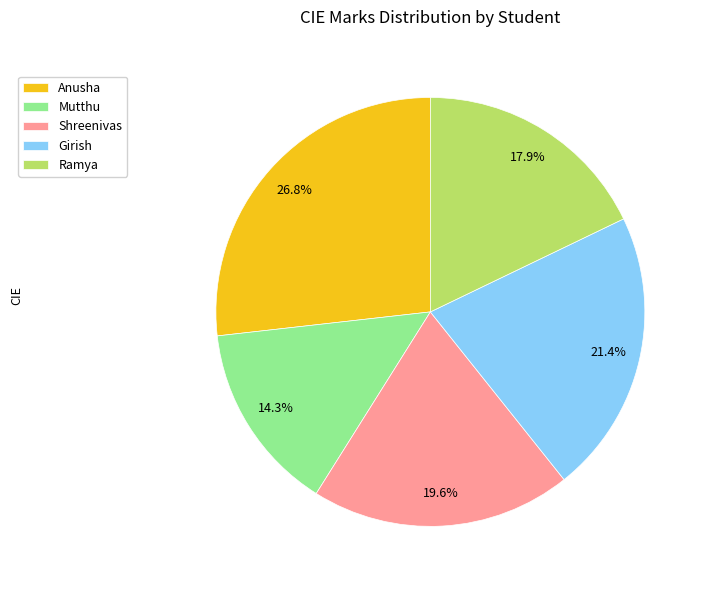

What is the ratio of the value at Mutthu to the value at Ramya?

0.8